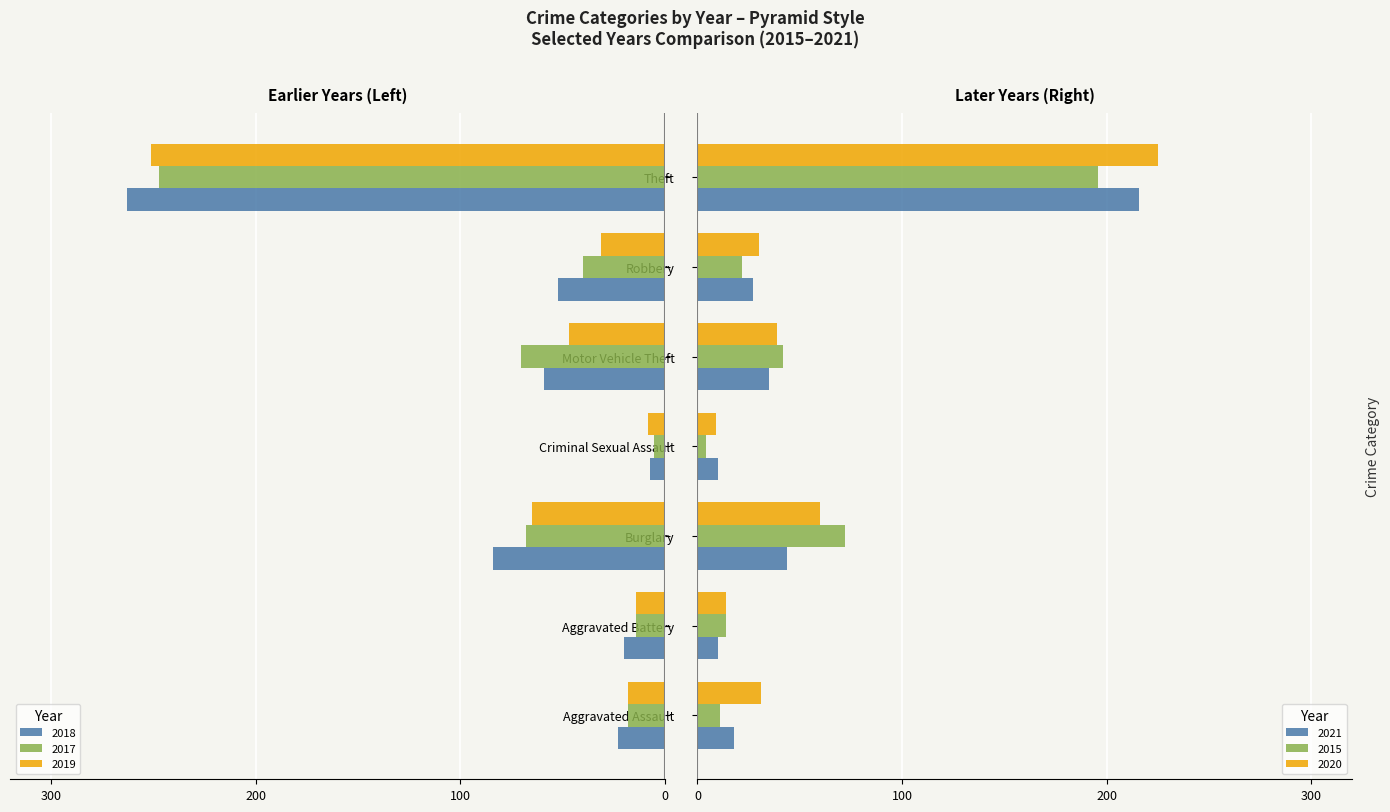

Reading left to right, extract all data points from this chart.

2018: -23	-20	-84	-7	-59	-52	-263
2017: -18	-14	-68	-5	-70	-40	-247
2019: -18	-14	-65	-8	-47	-31	-251
2021: 18	10	44	10	35	27	216
2015: 11	14	72	4	42	22	196
2020: 31	14	60	9	39	30	225